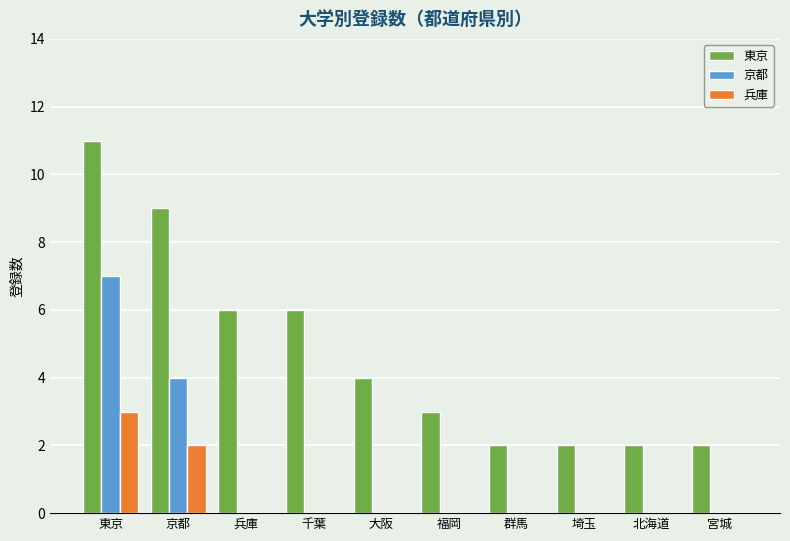

What are all the series names shown in the legend?

東京, 京都, 兵庫